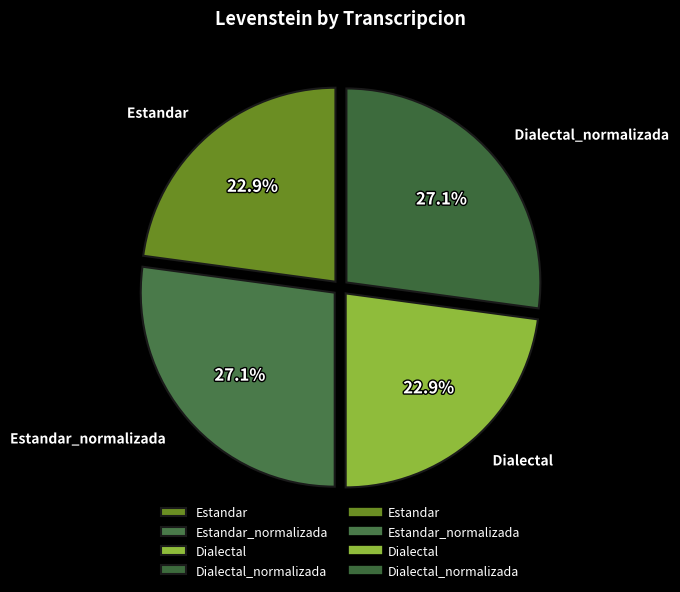

Does Dialectal account for over 50% of the chart?

No